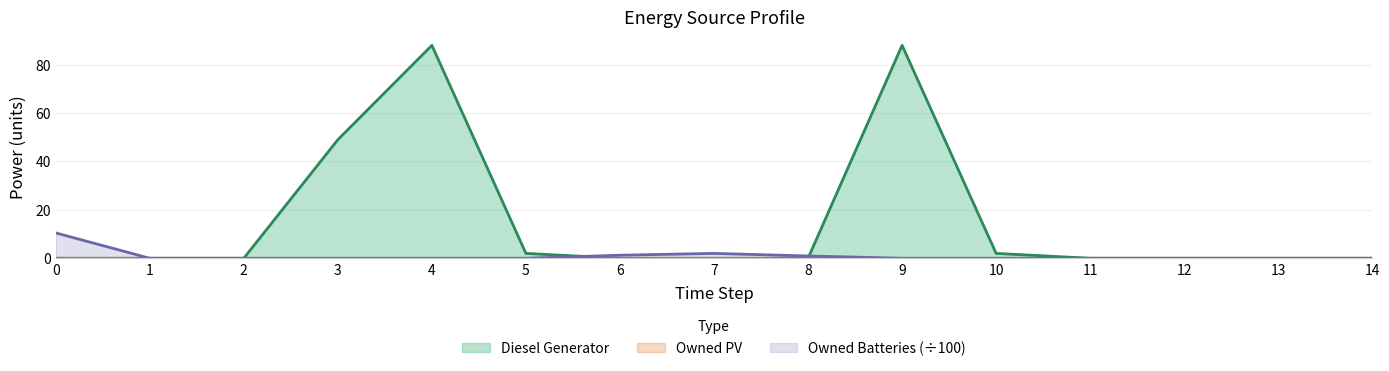

The value of Diesel Generator at 6 is 0.0. True or false?

True